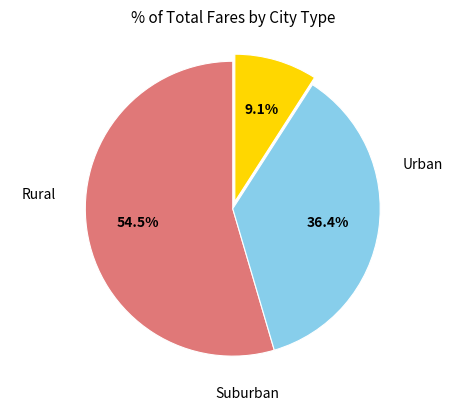

Is there any slice that represents more than half of the pie?

Yes